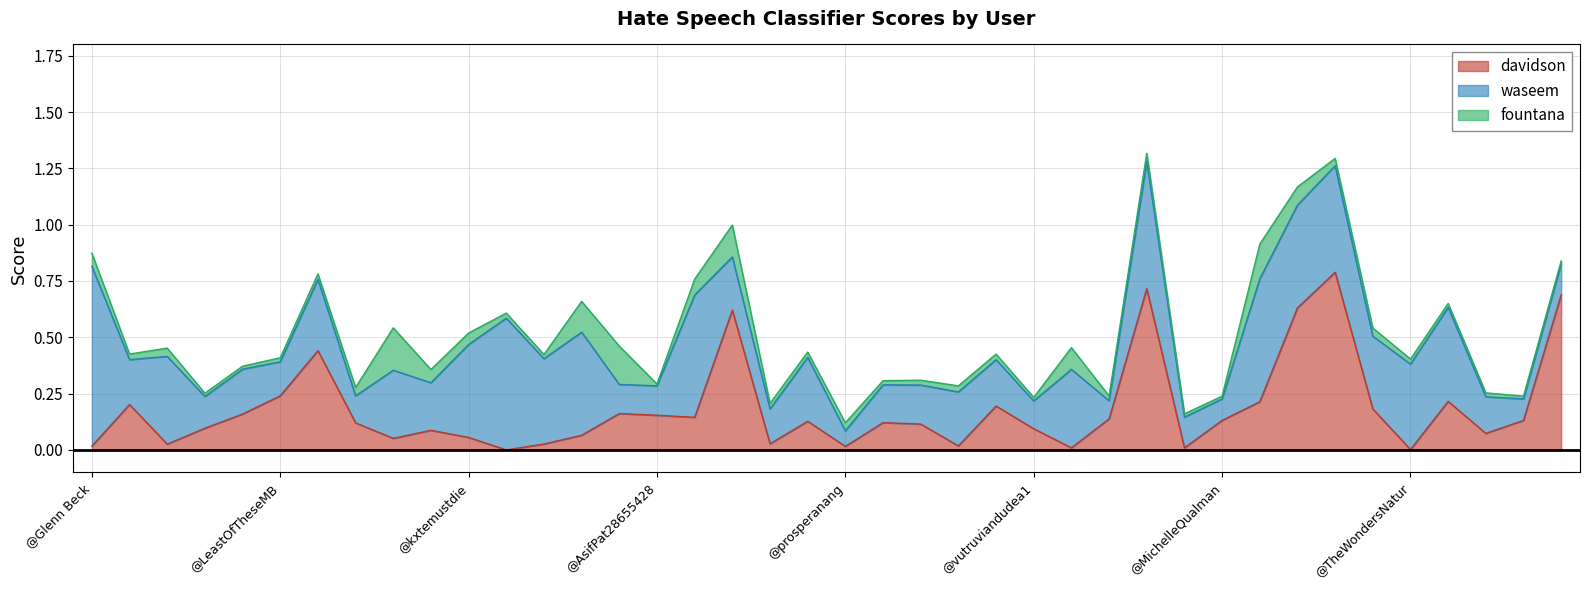

How many lines are shown in the chart?

3